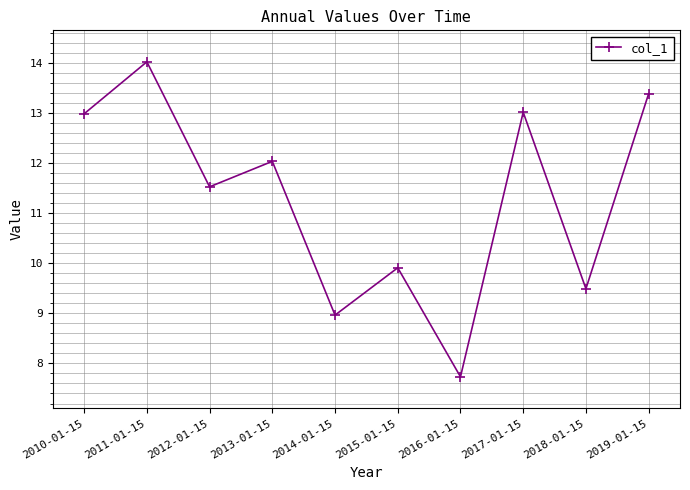

Does the chart display data point markers on the line(s)?

Yes